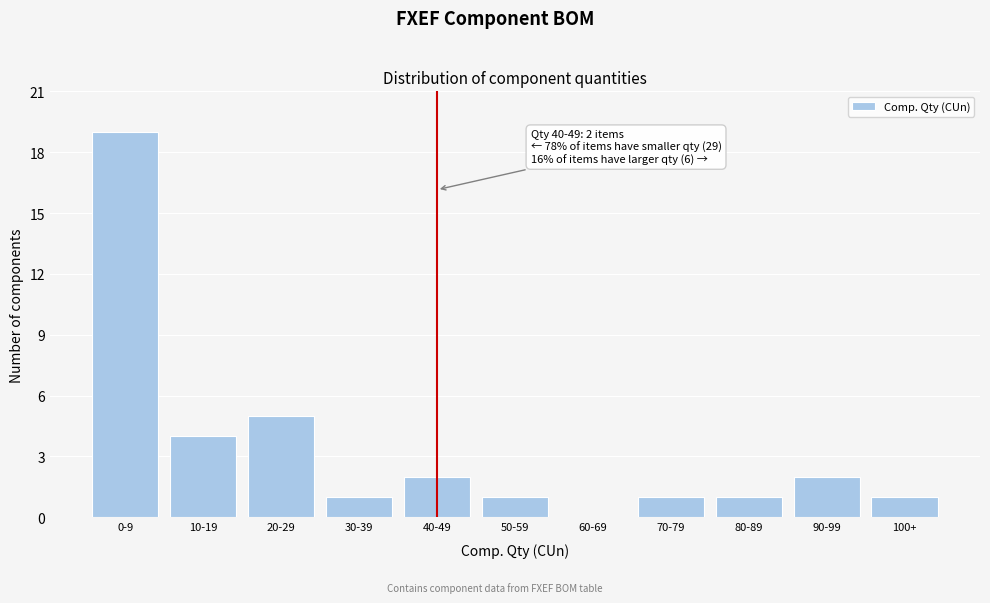

Reading left to right, extract all data points from this chart.

0-9=19	10-19=4	20-29=5	30-39=1	40-49=2	50-59=1	60-69=0	70-79=1	80-89=1	90-99=2	100+=1